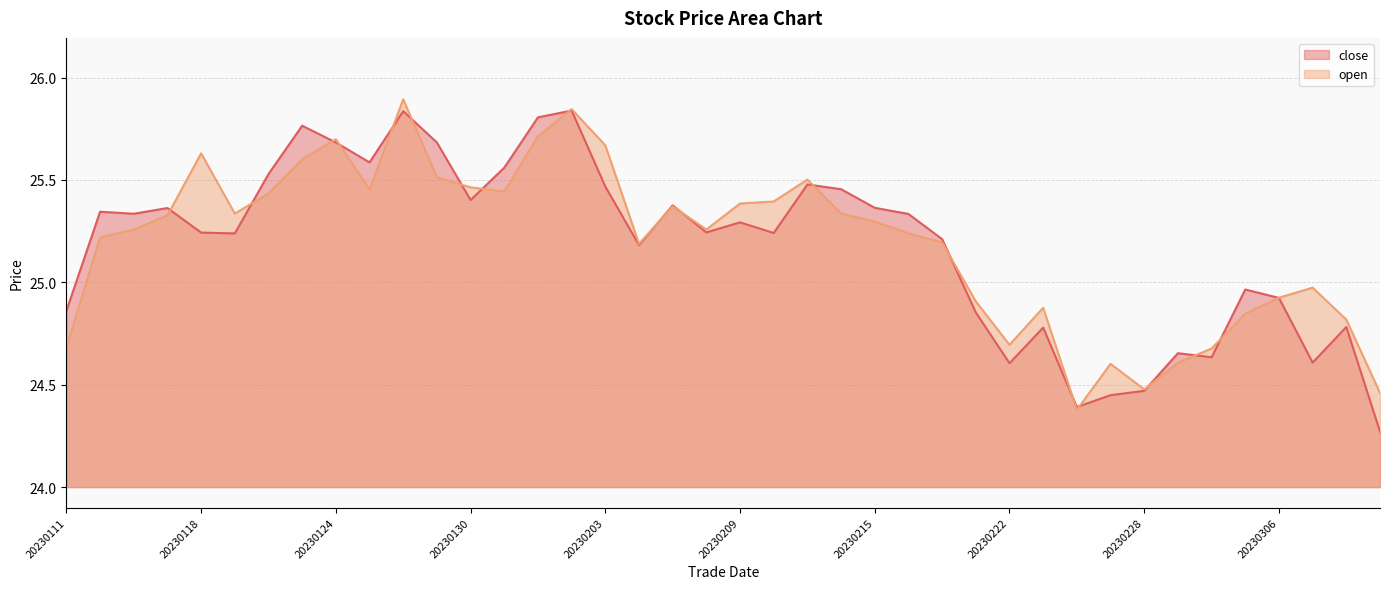

List the labels in order of close value, largest first.

20230202, 20230126, 20230201, 20230123, 20230124, 20230127, 20230125, 20230131, 20230120, 20230213, 20230203, 20230214, 20230130, 20230207, 20230215, 20230117, 20230112, 20230113, 20230216, 20230209, 20230208, 20230118, 20230210, 20230119, 20230217, 20230206, 20230303, 20230306, 20230111, 20230221, 20230308, 20230223, 20230301, 20230302, 20230307, 20230222, 20230228, 20230227, 20230224, 20230309